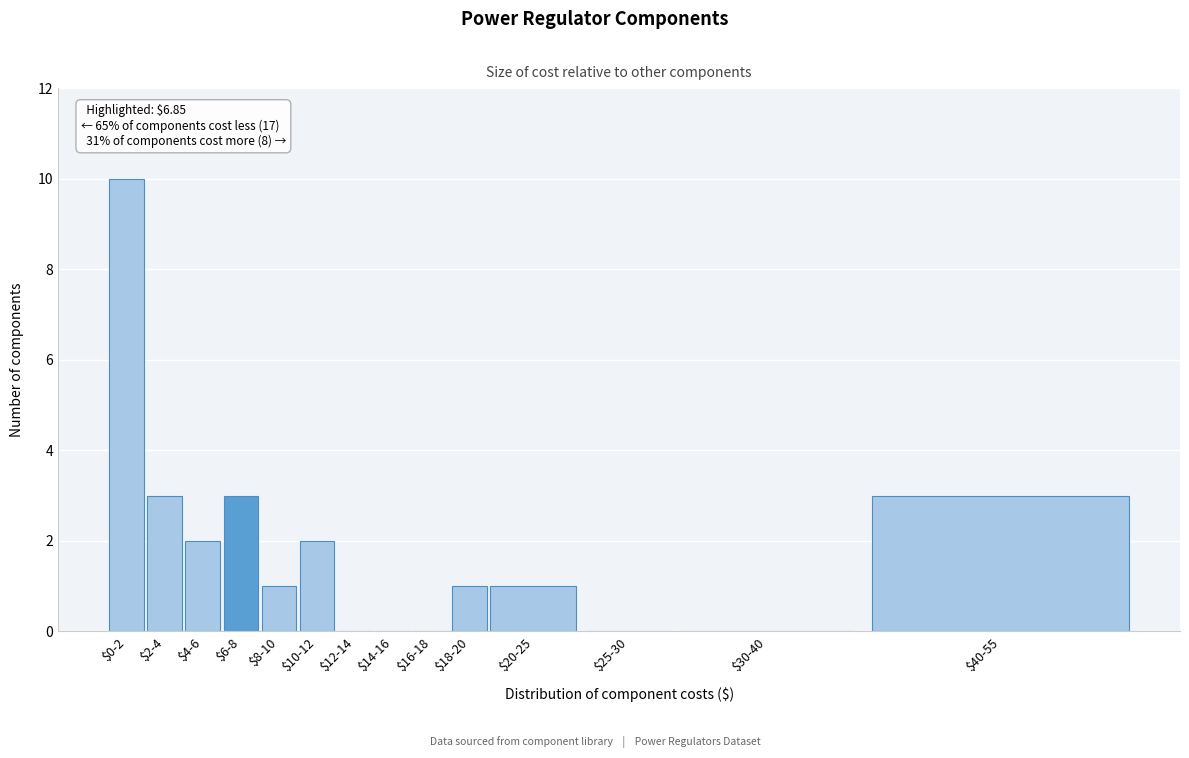

What is the greatest value displayed?

10